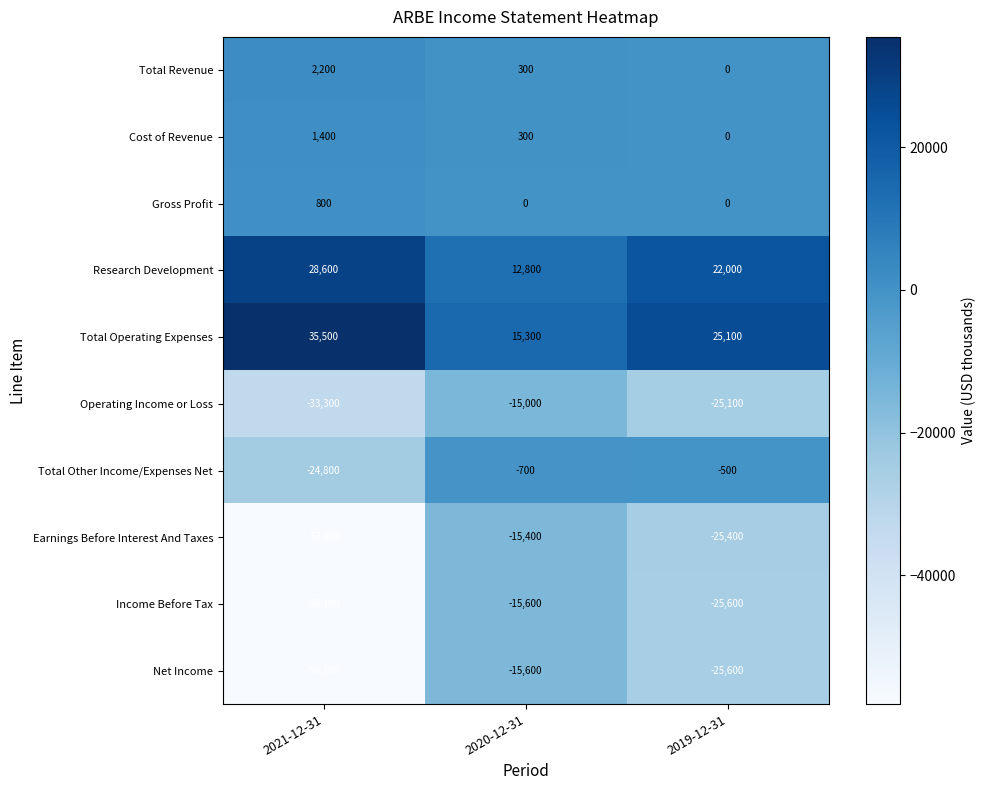

Rank the categories by Net Income value from lowest to highest.

2021-12-31, 2019-12-31, 2020-12-31